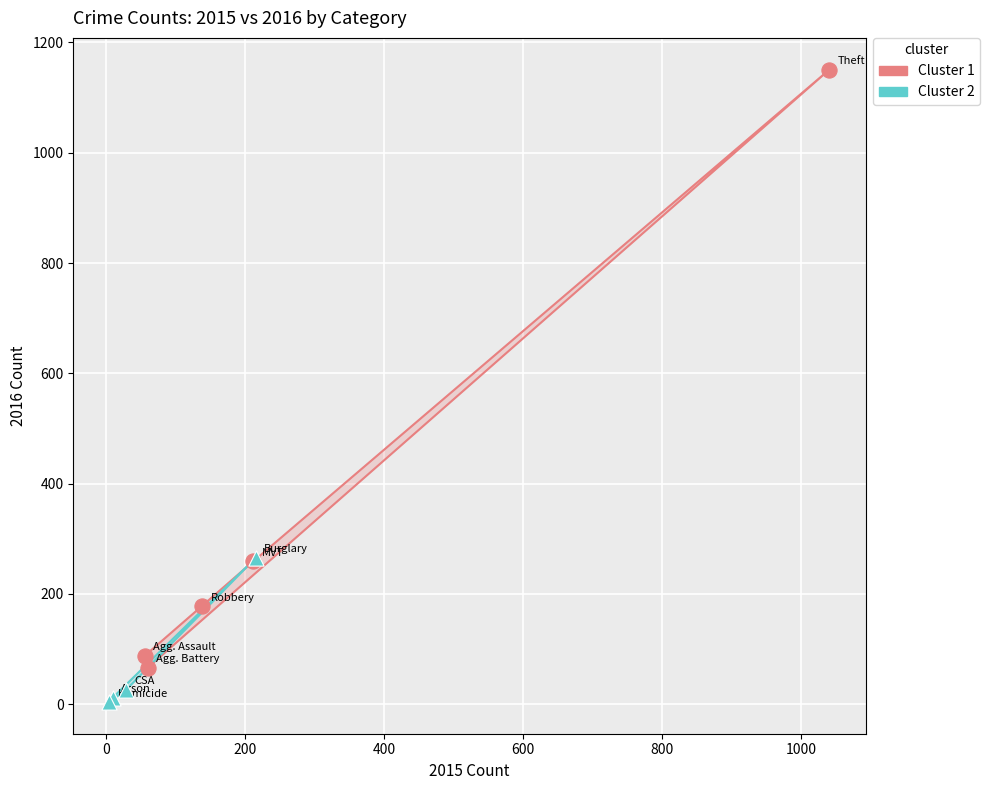

Which series reaches the minimum Y coordinate?

Cluster 2